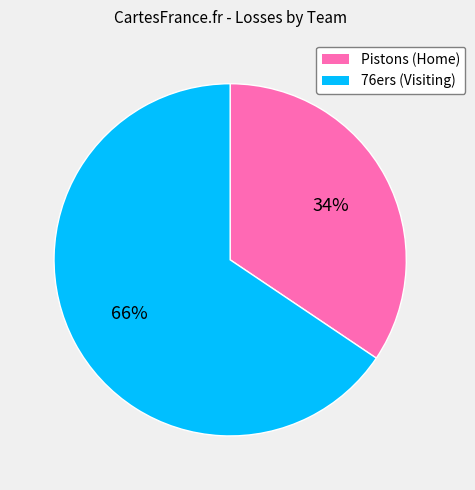

Is the sum of 76ers (Visiting) and Pistons (Home) greater than half?

Yes